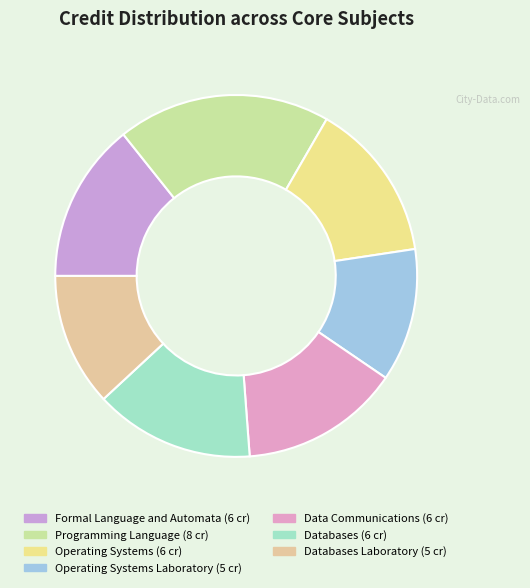

How many segments does this pie chart have?

7